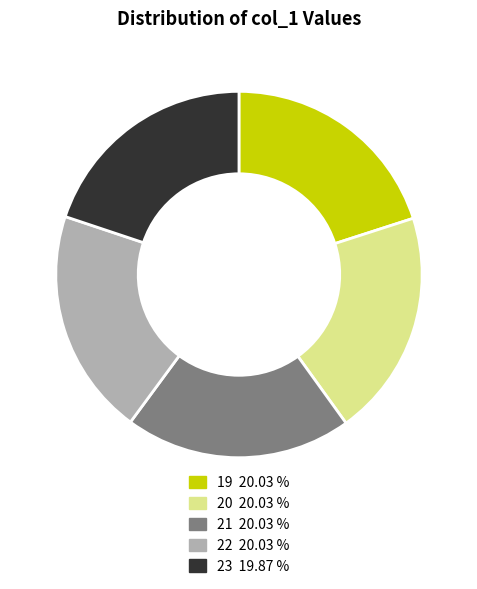

Approximately how many times larger is the value at 23 compared to 22?

1.0